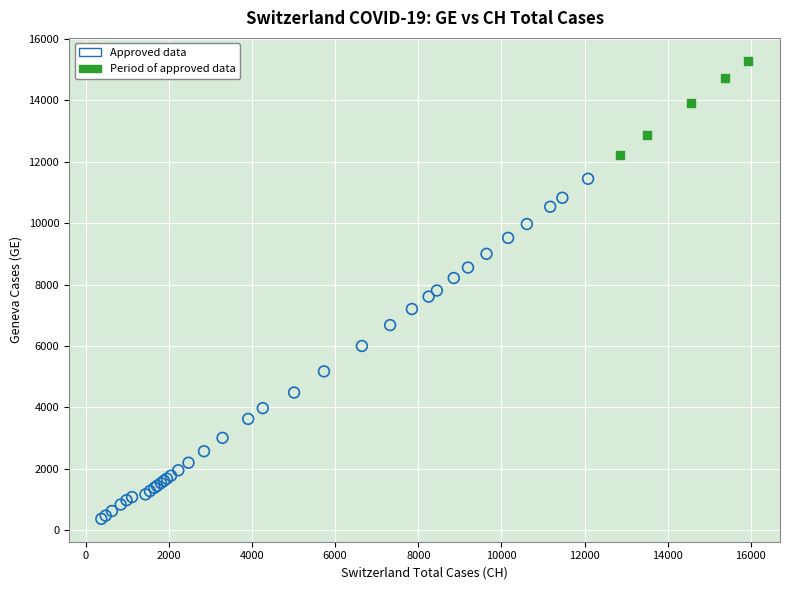

Which series reaches the minimum Y coordinate?

Approved data